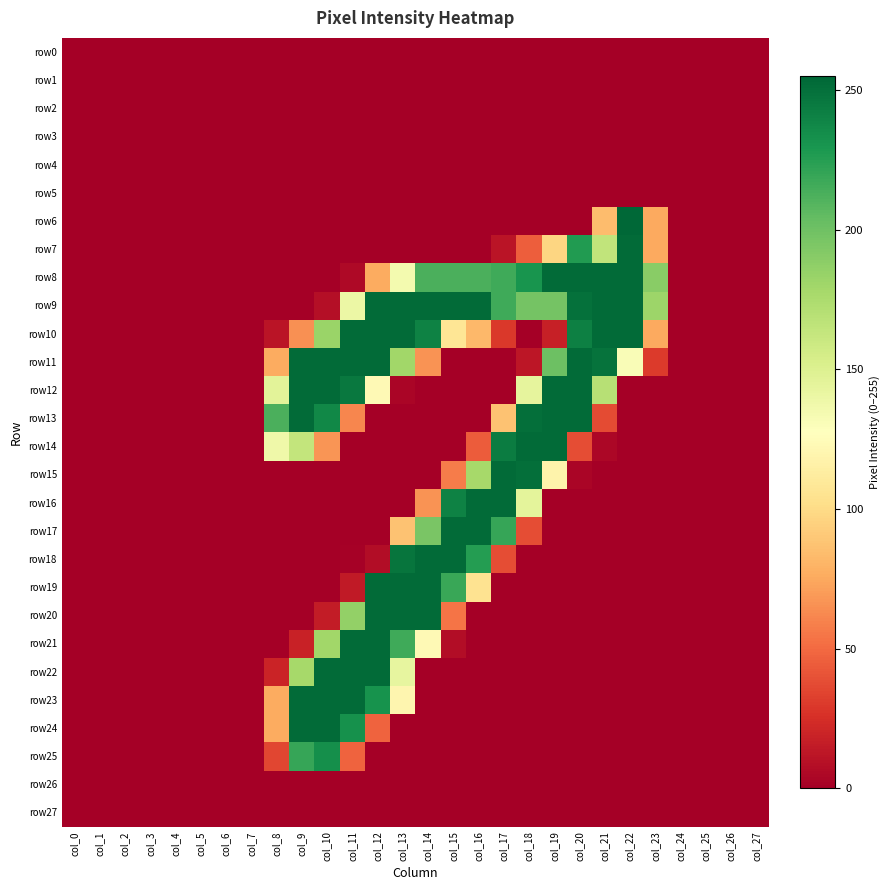

Between col_10 and col_15, which is larger?

col_10